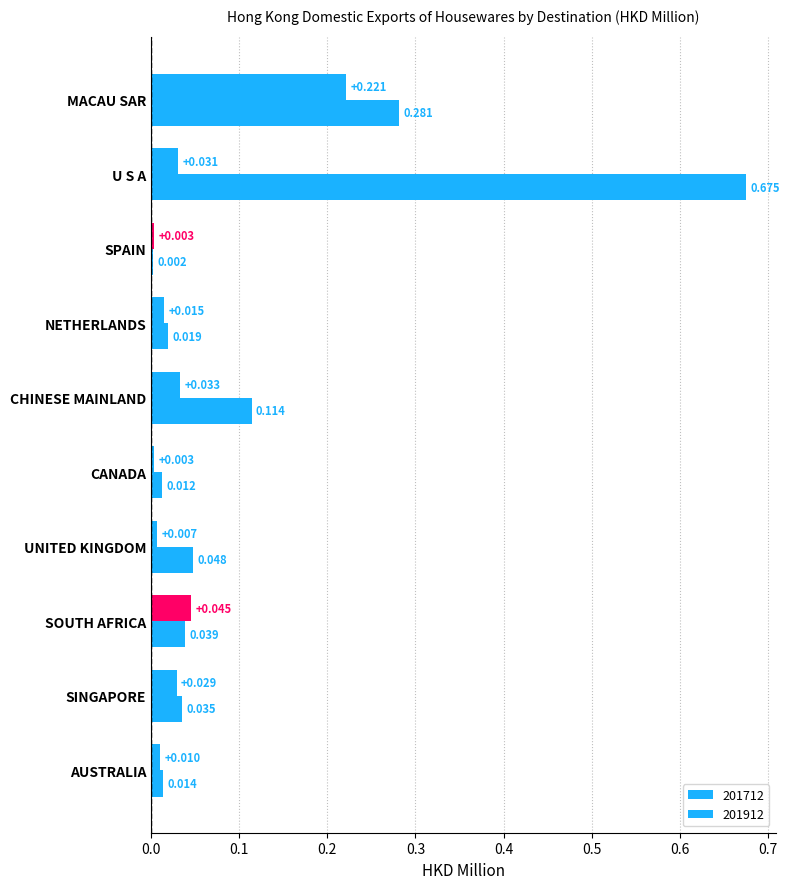

Rank the series by their average value, from lowest to highest.

201912, 201712